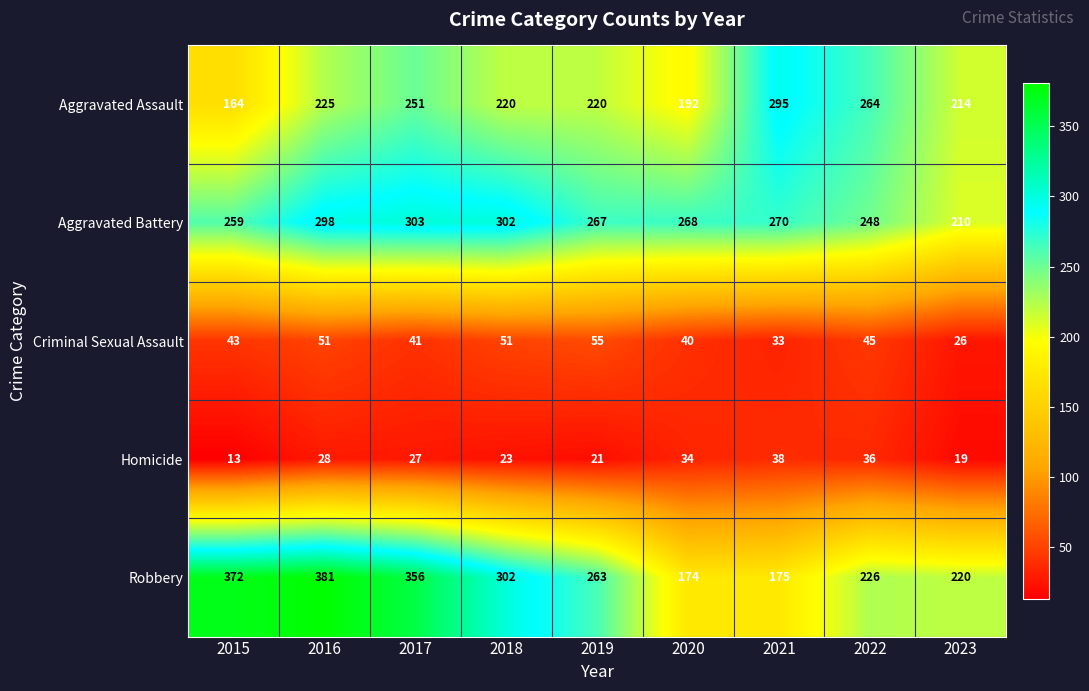

What is the difference between the maximum and minimum values in the Aggravated Battery series?

93